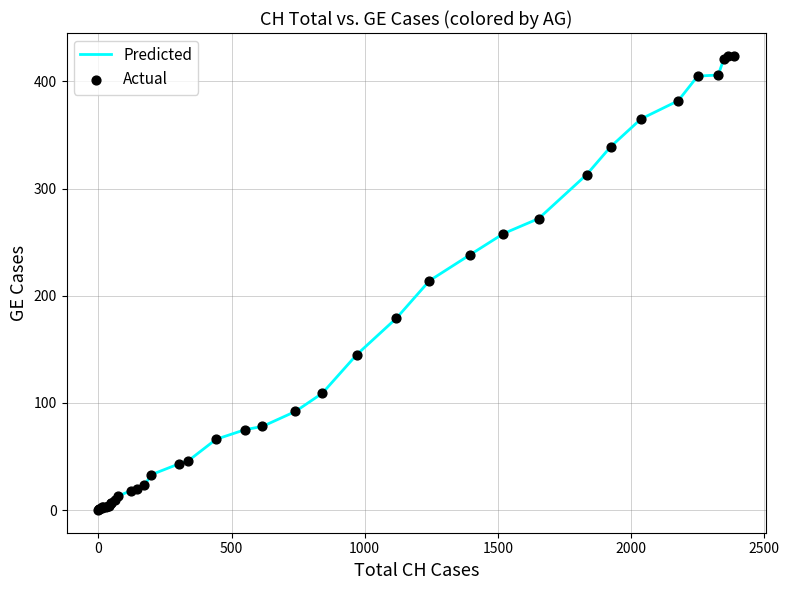

What is the difference between the maximum and minimum values?

424